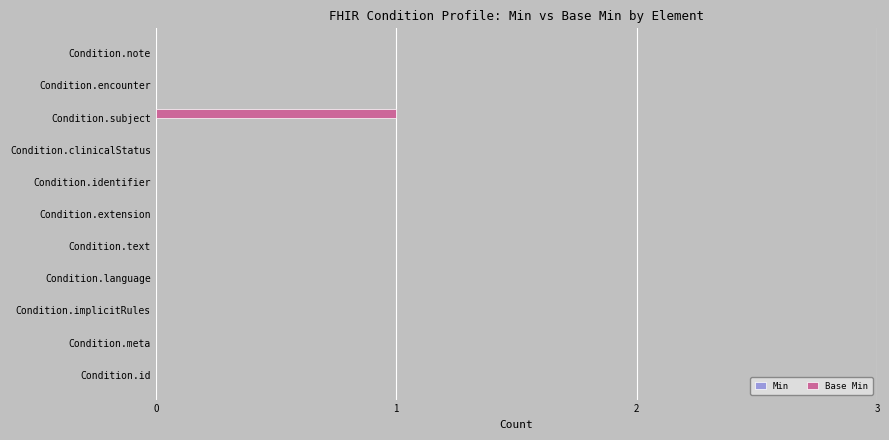

Reading bottom to top, list all the values displayed in this chart.

Condition.id=0	Condition.meta=0	Condition.implicitRules=0	Condition.language=0	Condition.text=0	Condition.extension=0	Condition.identifier=0	Condition.clinicalStatus=0	Condition.subject=1	Condition.encounter=0	Condition.note=0